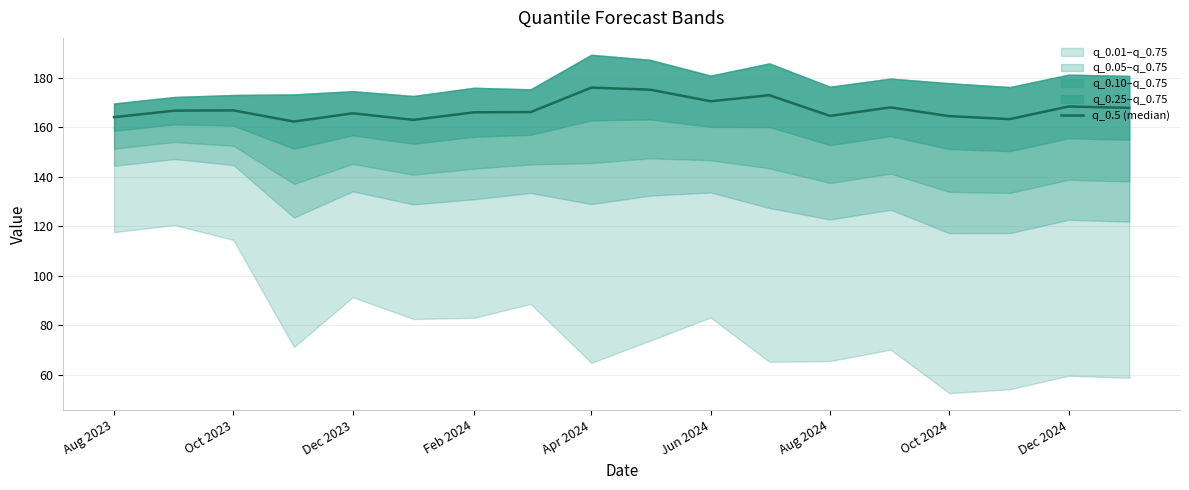

True or false: the data has more than 1 interior local peaks.

True